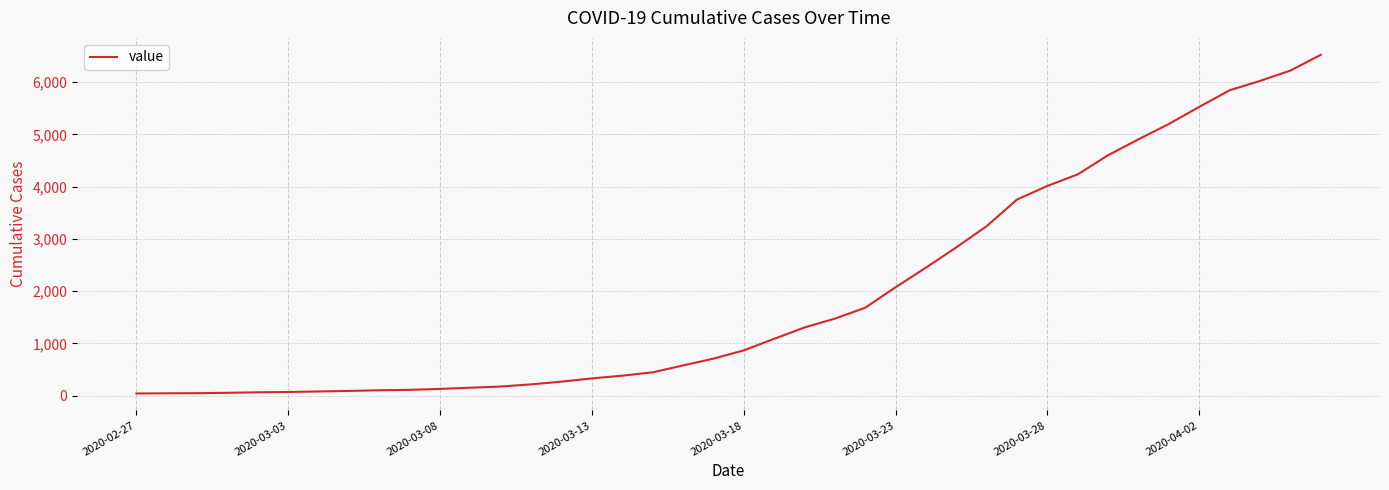

What is the maximum value shown in the chart?

6523